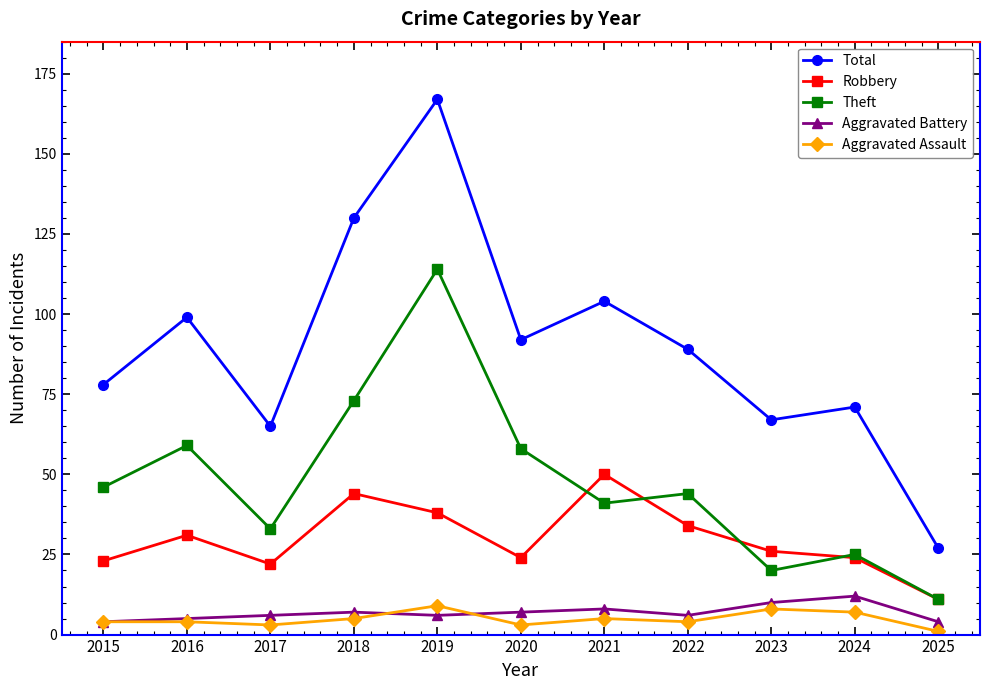

What is the value of the Total point at the 3rd from the left?

65